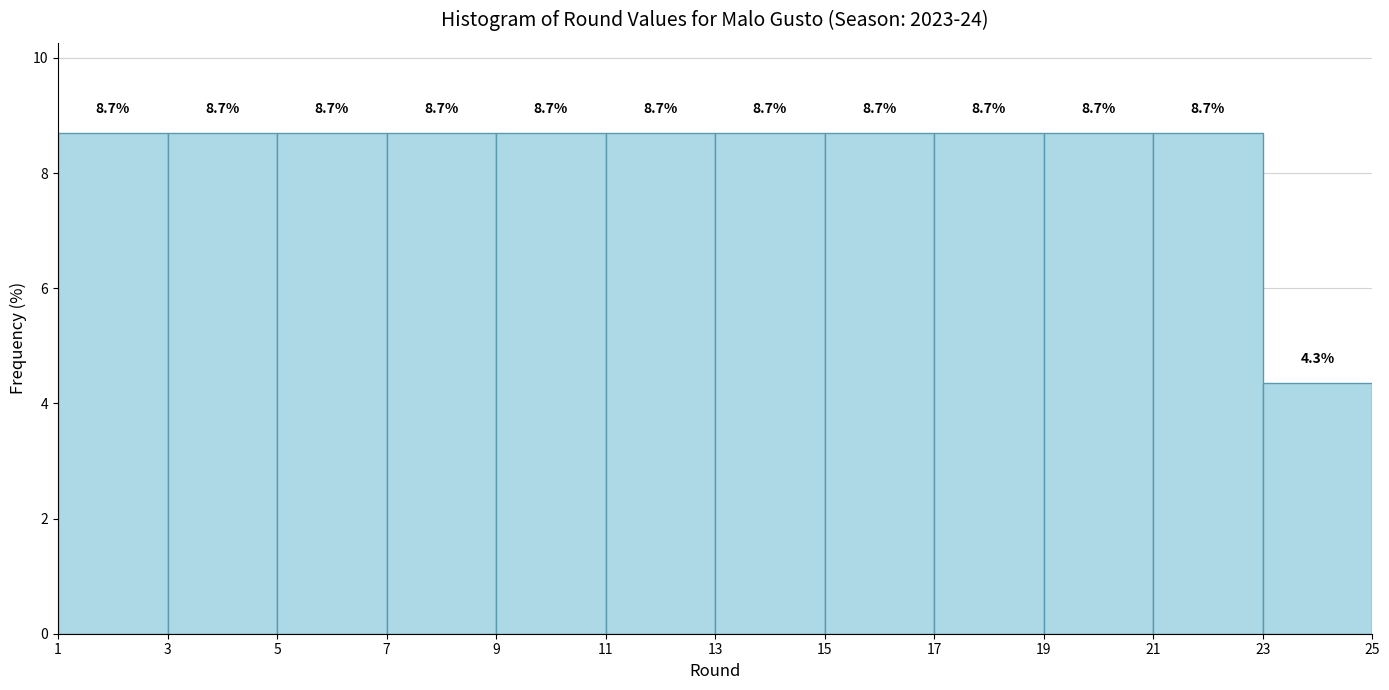

Reading left to right, transcribe this chart: for each bar, give the range it covers on the x-axis and its height.

1 to 3: 8.7
3 to 5: 8.7
5 to 7: 8.7
7 to 9: 8.7
9 to 11: 8.7
11 to 13: 8.7
13 to 15: 8.7
15 to 17: 8.7
17 to 19: 8.7
19 to 21: 8.7
21 to 23: 8.7
23 to 25: 4.3